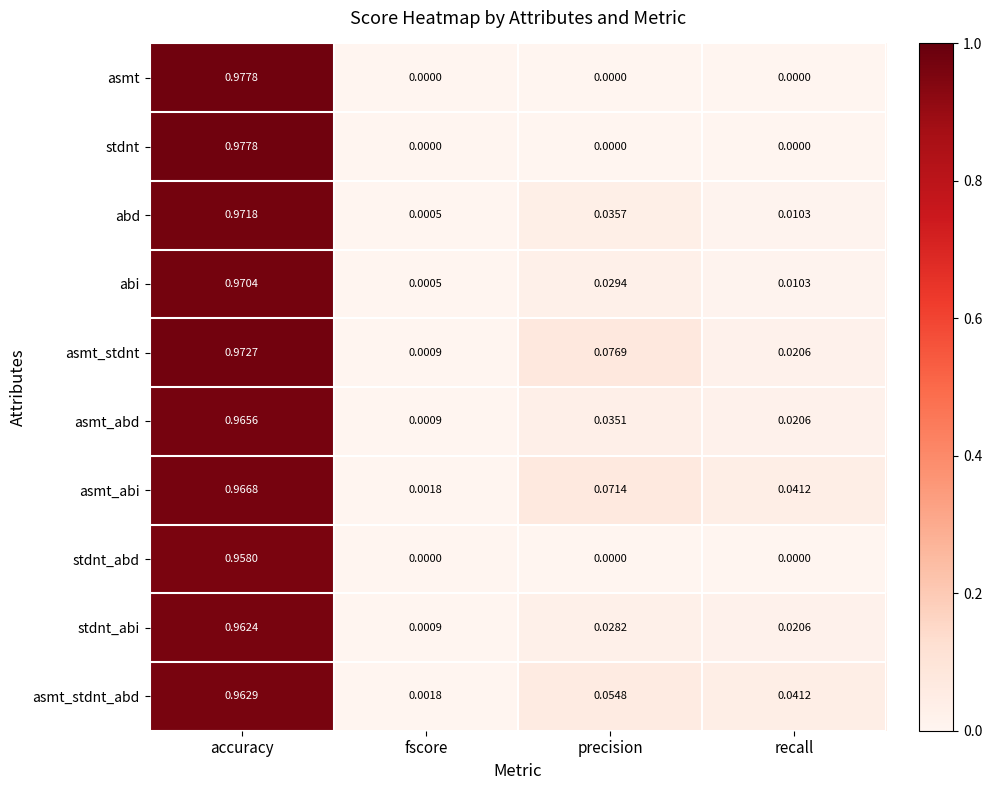

At which label does stdnt_abi reach its minimum?

fscore